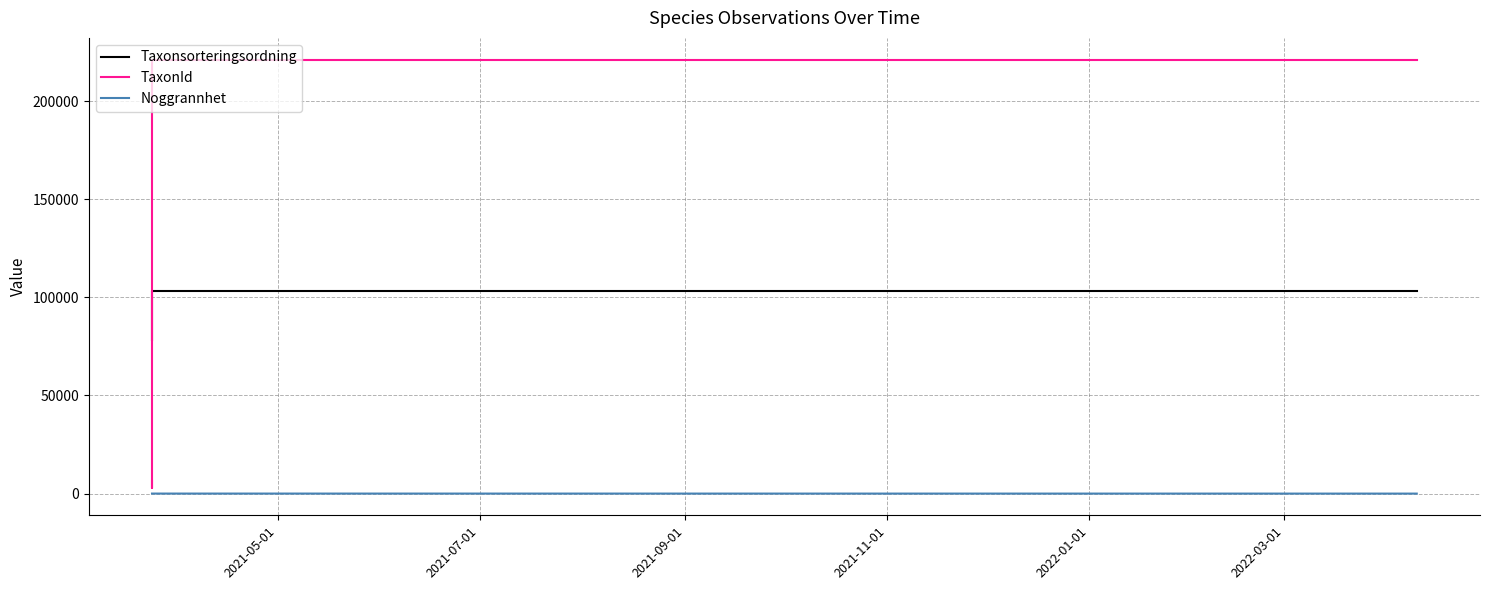

What position from the left is 2021-09-01?

3